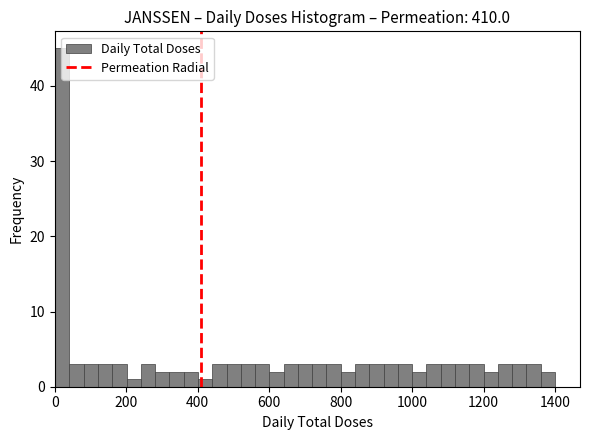

Read against the x-axis, roughly where is the centre of the tallest bar?

20